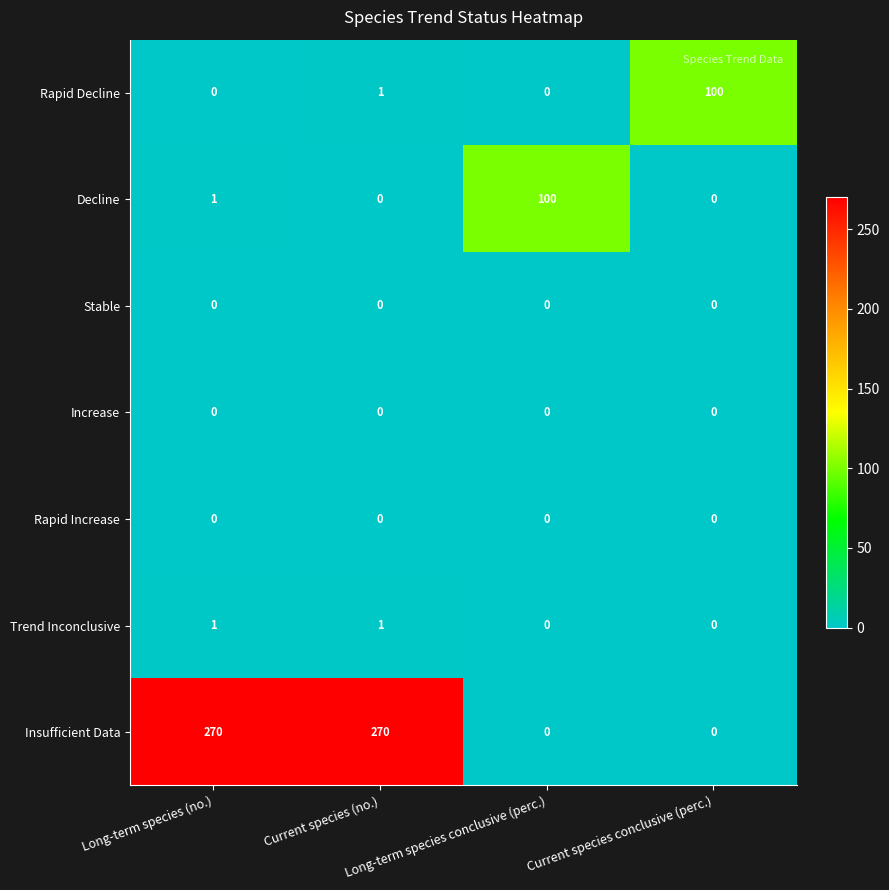

What is the sum of all Insufficient Data values?

540